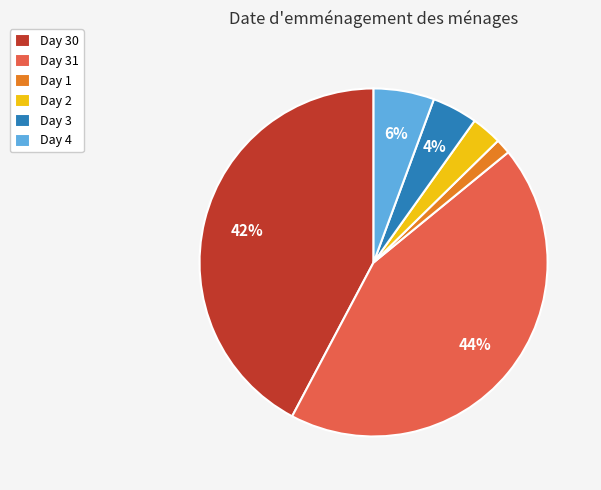

Do Day 4 and Day 2 together represent more than half of the pie?

No